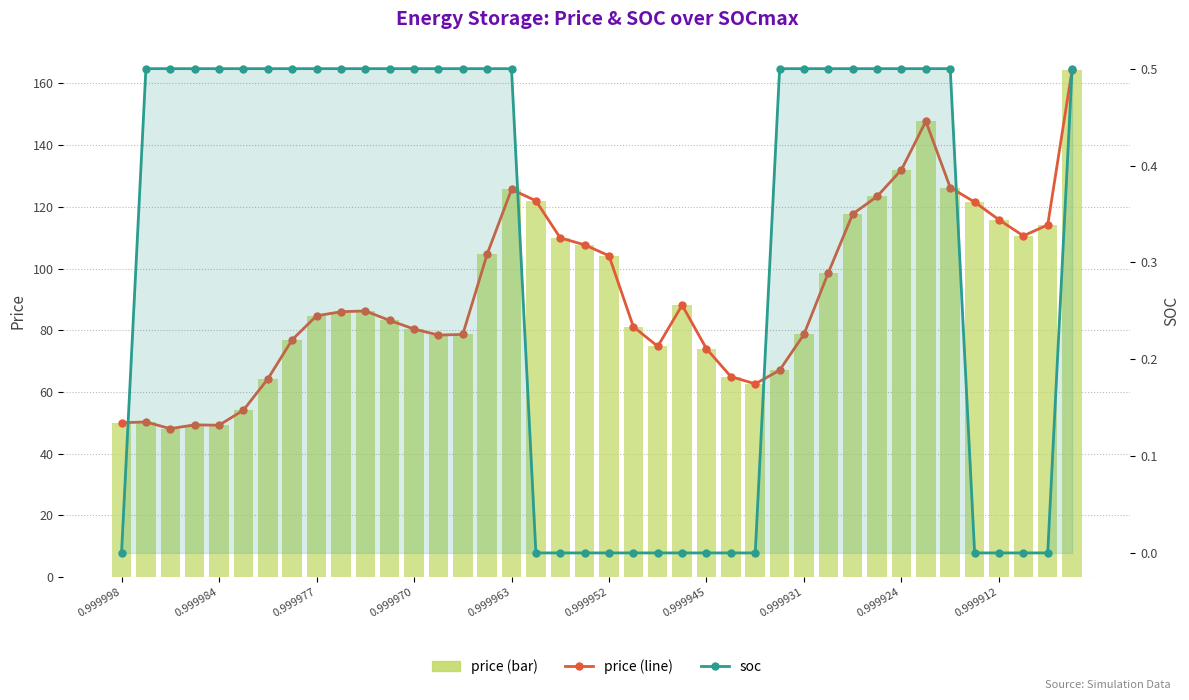

Which category has the highest value in the price (line) series?

39